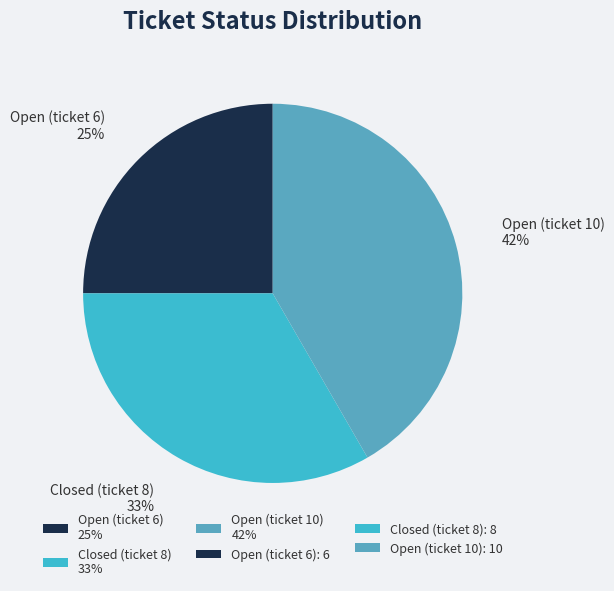

Count the number of slices in the pie.

3